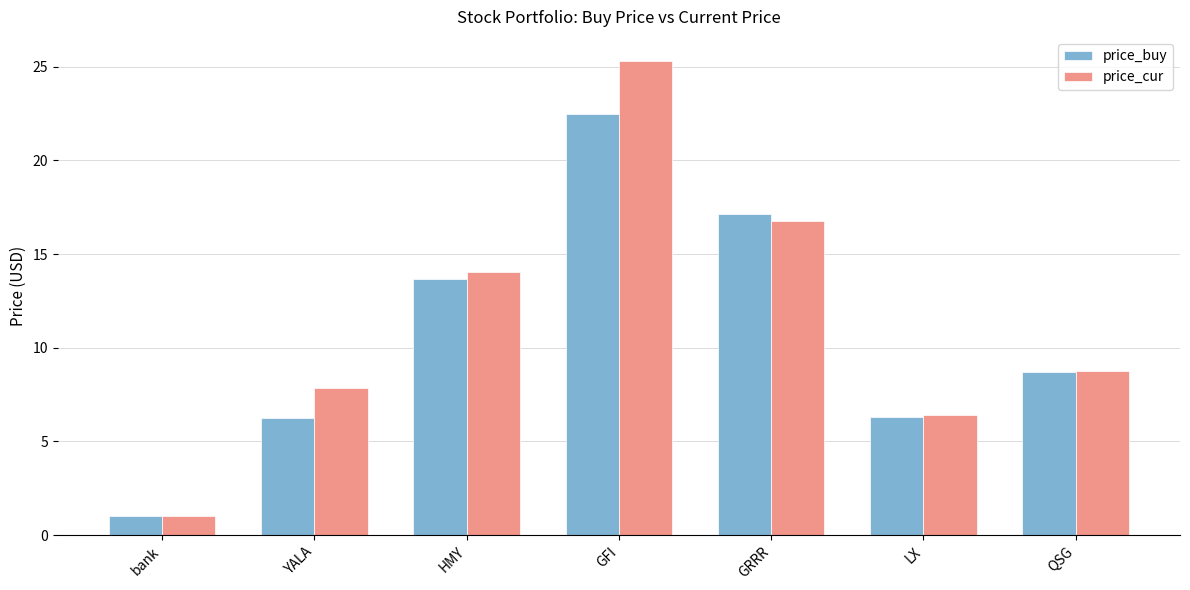

What is the total value across all series at GFI?

47.8